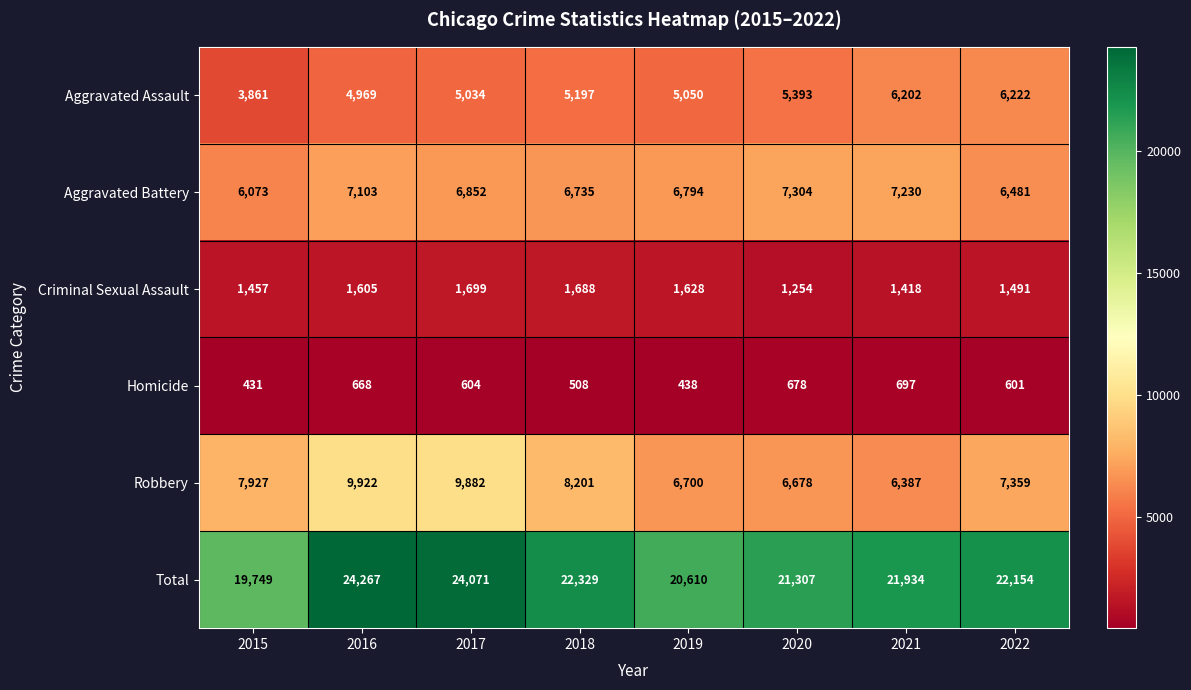

List the series in order of their peak value, highest first.

Total, Robbery, Aggravated Battery, Aggravated Assault, Criminal Sexual Assault, Homicide